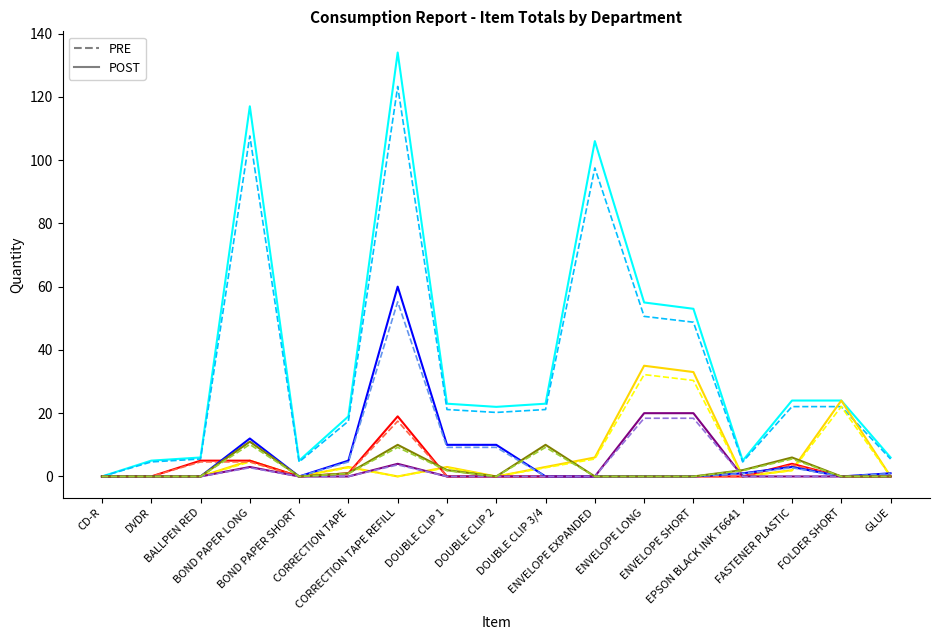

What is the maximum value shown in the chart?

134.0